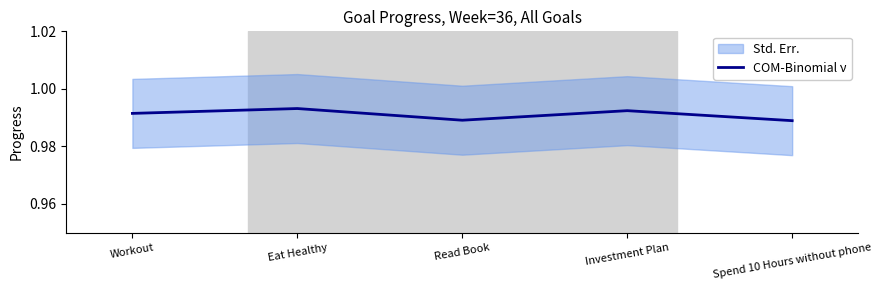

How many points are lower than both their immediate neighbors (excluding endpoints)?

1